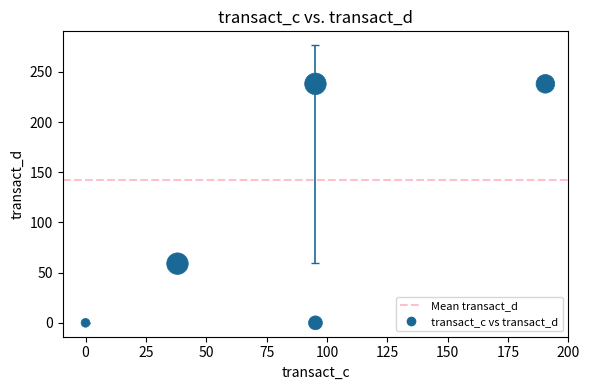

What is the average X value?

83.8